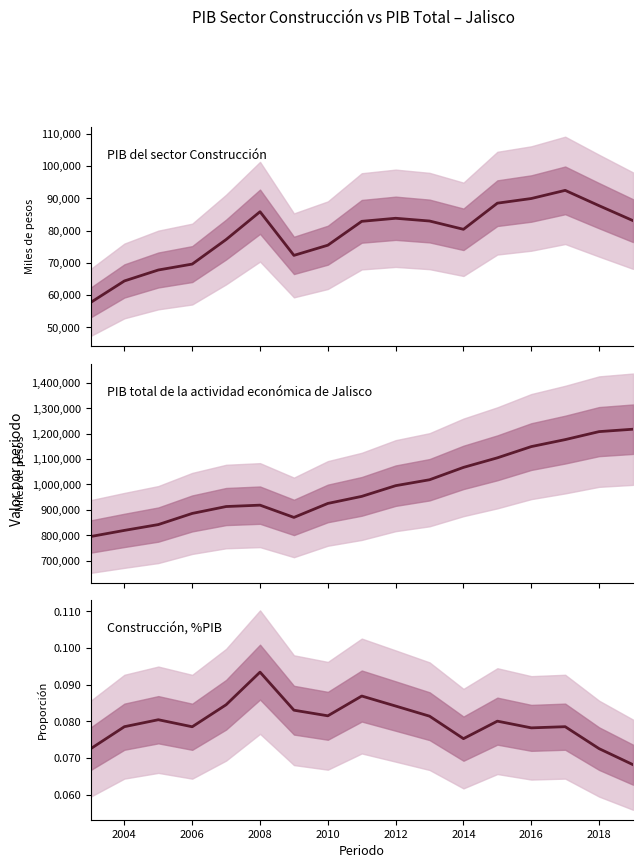

Read the PIB del sector Construcción value at 2004.

64374.0